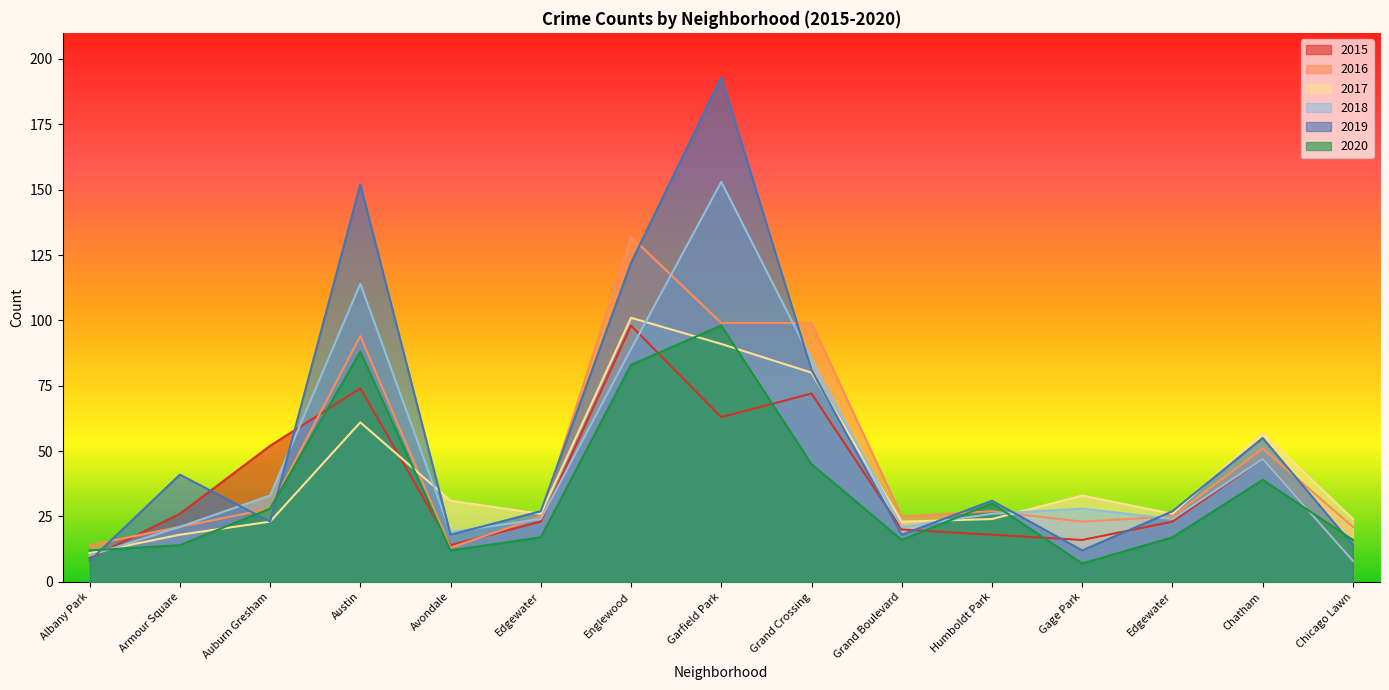

Which series ends up on top after the final intersection of 2015 and 2020?

2020